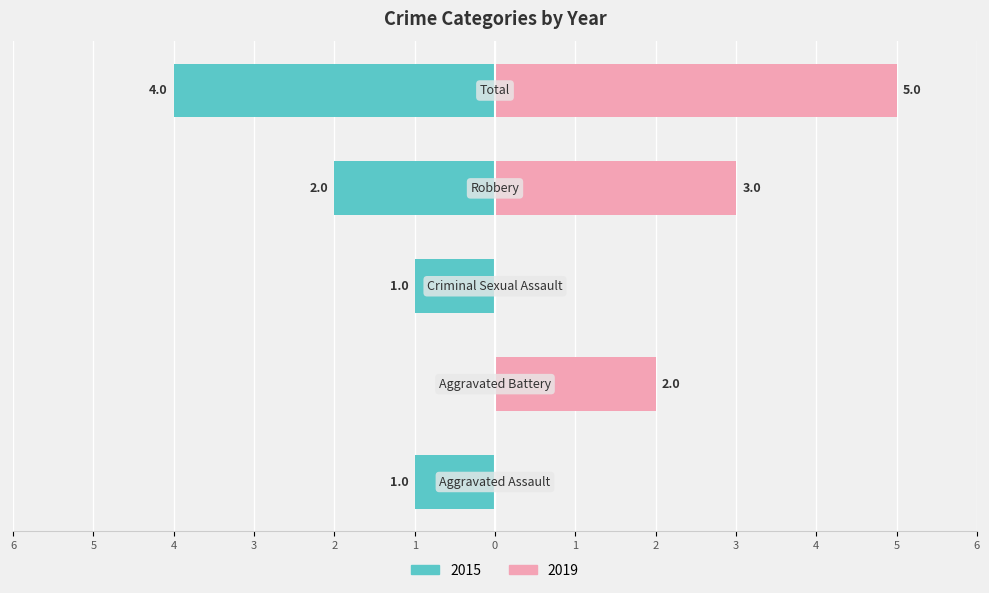

What is the label of the 5th bar from the left?

Total